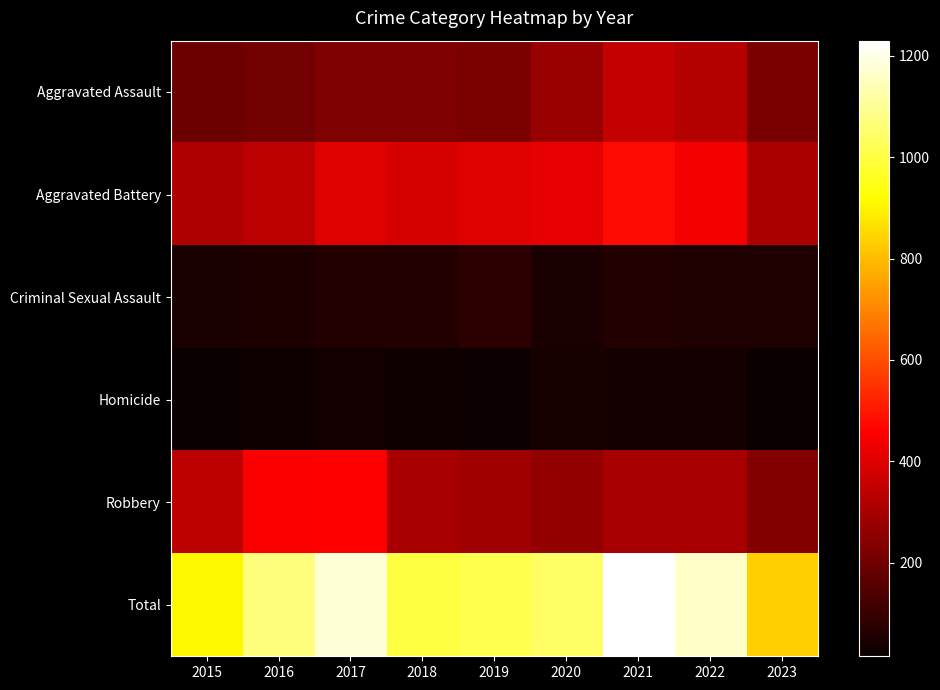

At 2016, list the series in order from smallest to largest.

Homicide, Criminal Sexual Assault, Aggravated Assault, Aggravated Battery, Robbery, Total